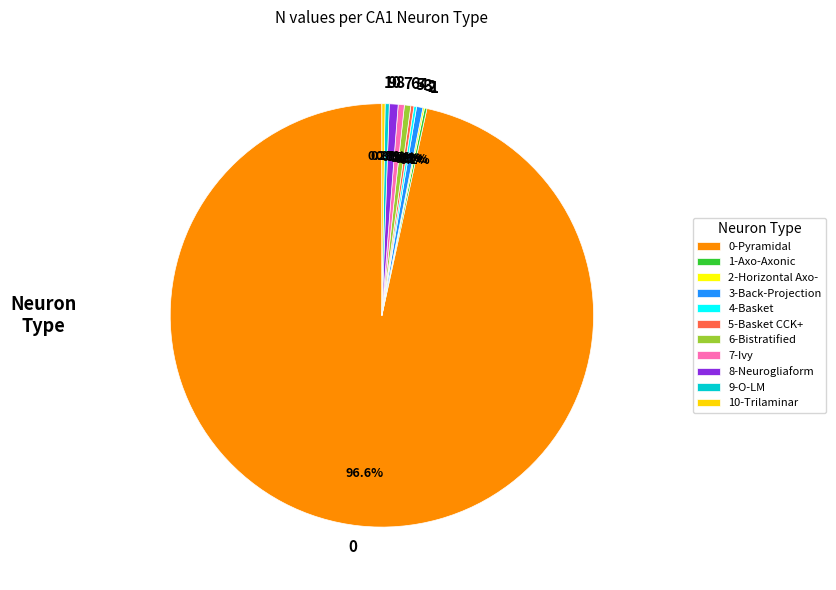

How much of the chart is everything except 9?

99.7%